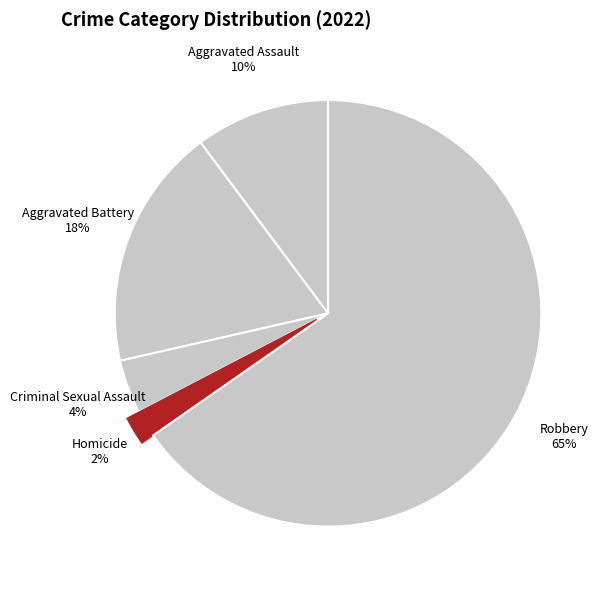

How many segments does this pie chart have?

5